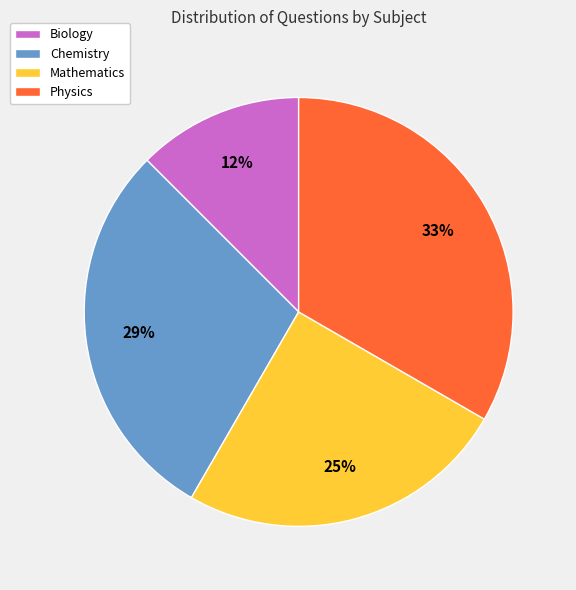

Is it true that Chemistry is 29% of the pie?

True